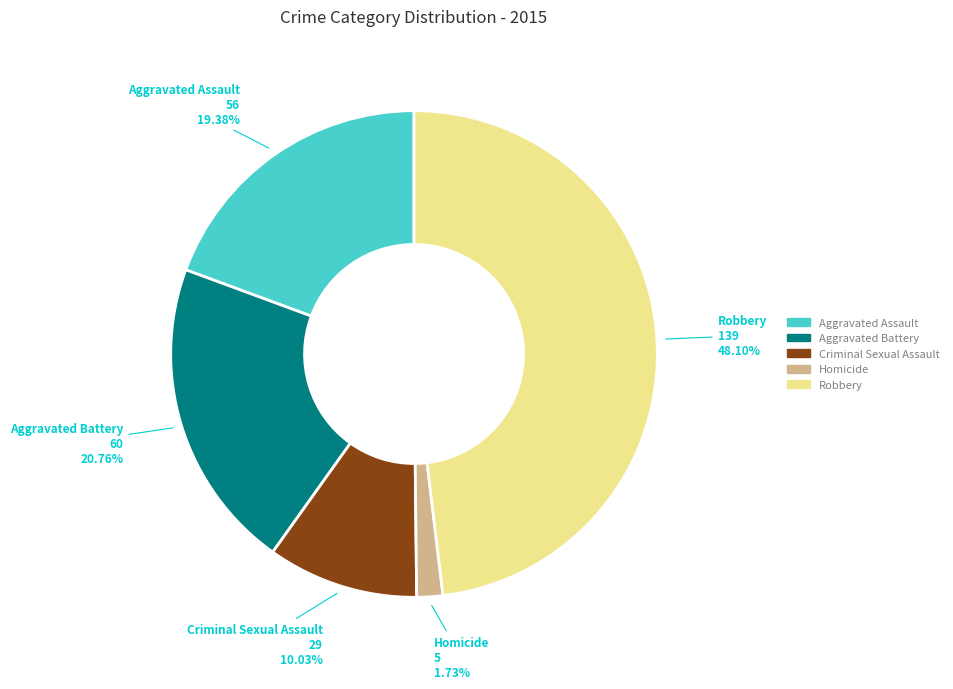

What is the smallest slice in the pie chart?

Homicide